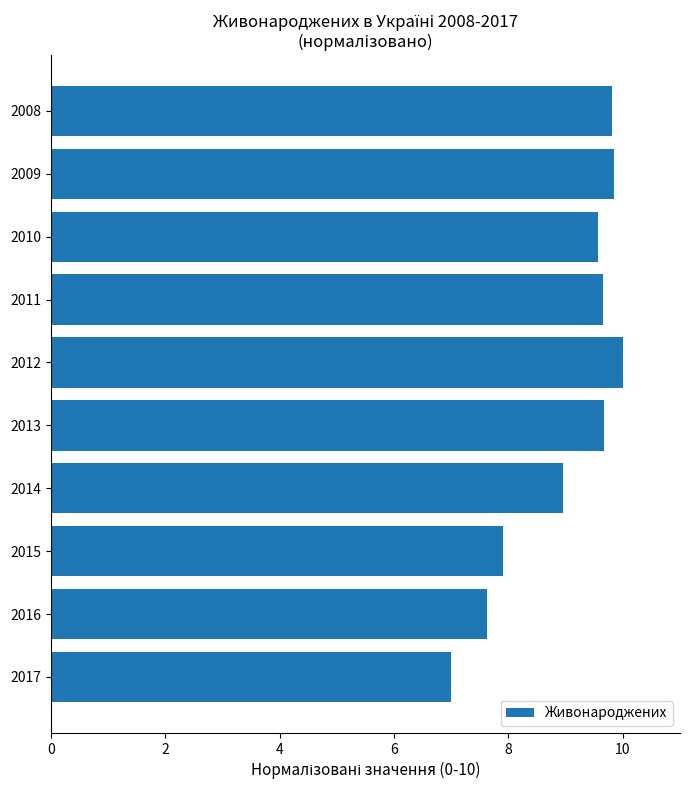

What is the average value?

9.0